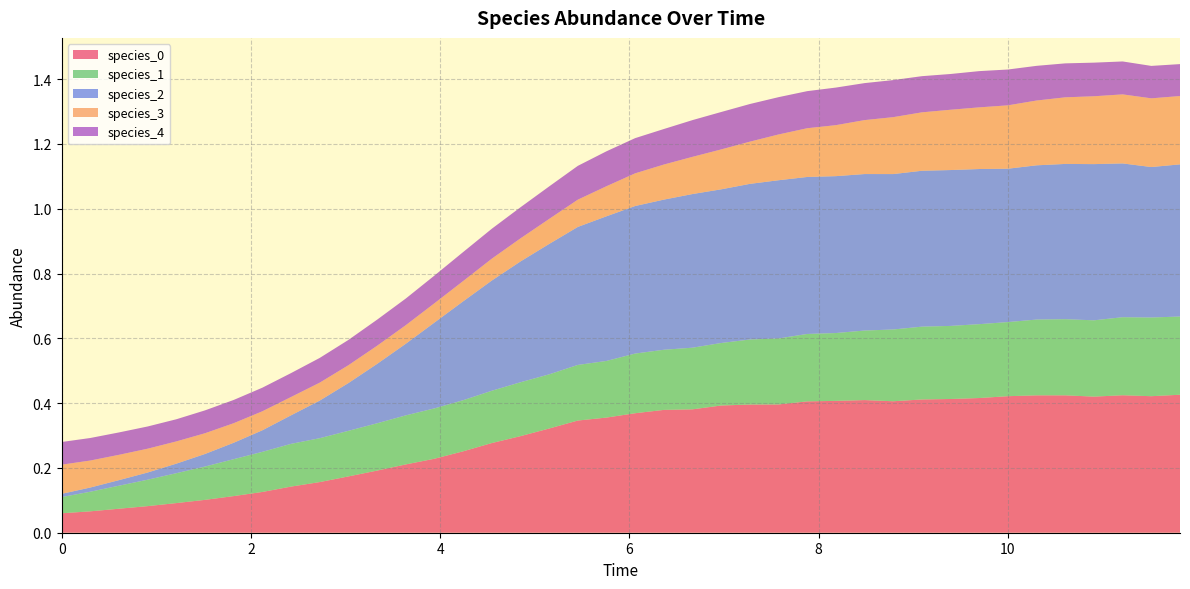

Reading left to right, what are all the values shown in this chart?

species_0: 0.1	0.1	0.1	0.1	0.1	0.1	0.1	0.1	0.1	0.2	0.2	0.2	0.2	0.2	0.3	0.3	0.3	0.3	0.3	0.4	0.4	0.4	0.4	0.4	0.4	0.4	0.4	0.4	0.4	0.4	0.4	0.4	0.4	0.4	0.4	0.4	0.4	0.4	0.4	0.4
species_1: 0.1	0.1	0.1	0.1	0.1	0.1	0.1	0.1	0.1	0.1	0.1	0.1	0.2	0.2	0.2	0.2	0.2	0.2	0.2	0.2	0.2	0.2	0.2	0.2	0.2	0.2	0.2	0.2	0.2	0.2	0.2	0.2	0.2	0.2	0.2	0.2	0.2	0.2	0.2	0.2
species_2: 0.0	0.0	0.0	0.0	0.0	0.0	0.1	0.1	0.1	0.1	0.1	0.2	0.2	0.3	0.3	0.3	0.4	0.4	0.4	0.4	0.5	0.5	0.5	0.5	0.5	0.5	0.5	0.5	0.5	0.5	0.5	0.5	0.5	0.5	0.5	0.5	0.5	0.5	0.5	0.5
species_3: 0.1	0.1	0.1	0.1	0.1	0.1	0.1	0.1	0.1	0.1	0.1	0.1	0.1	0.1	0.1	0.1	0.1	0.1	0.1	0.1	0.1	0.1	0.1	0.1	0.1	0.1	0.2	0.2	0.2	0.2	0.2	0.2	0.2	0.2	0.2	0.2	0.2	0.2	0.2	0.2
species_4: 0.1	0.1	0.1	0.1	0.1	0.1	0.1	0.1	0.1	0.1	0.1	0.1	0.1	0.1	0.1	0.1	0.1	0.1	0.1	0.1	0.1	0.1	0.1	0.1	0.1	0.1	0.1	0.1	0.1	0.1	0.1	0.1	0.1	0.1	0.1	0.1	0.1	0.1	0.1	0.1